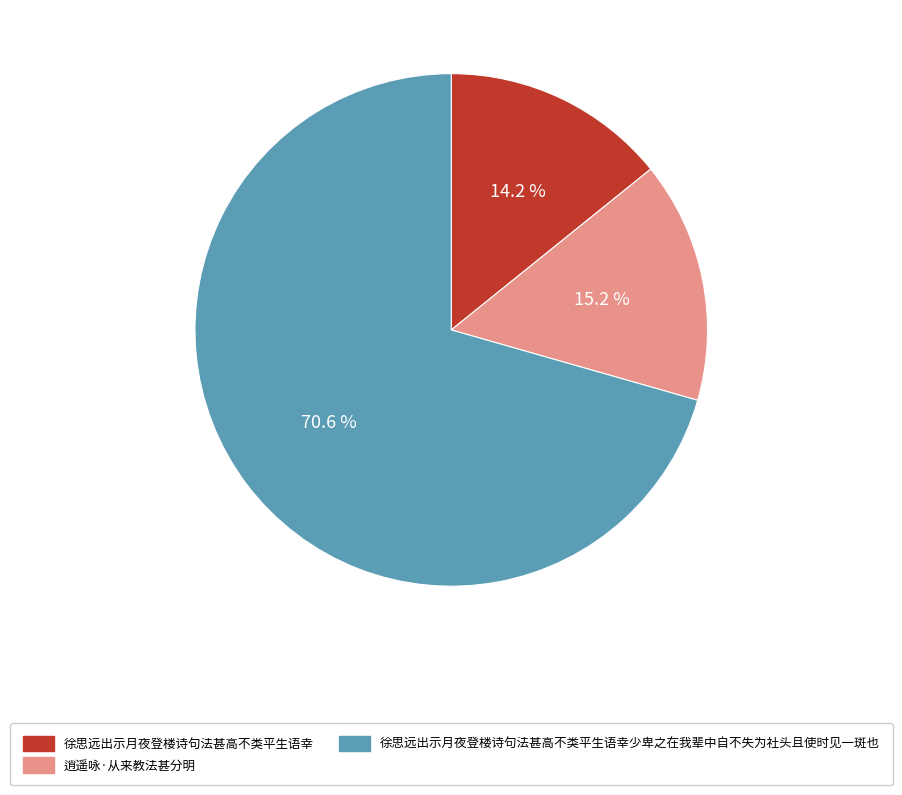

Which category accounts for the majority?

徐思远出示月夜登楼诗句法甚高不类平生语幸少卑之在我辈中自不失为社头且使时见一斑也